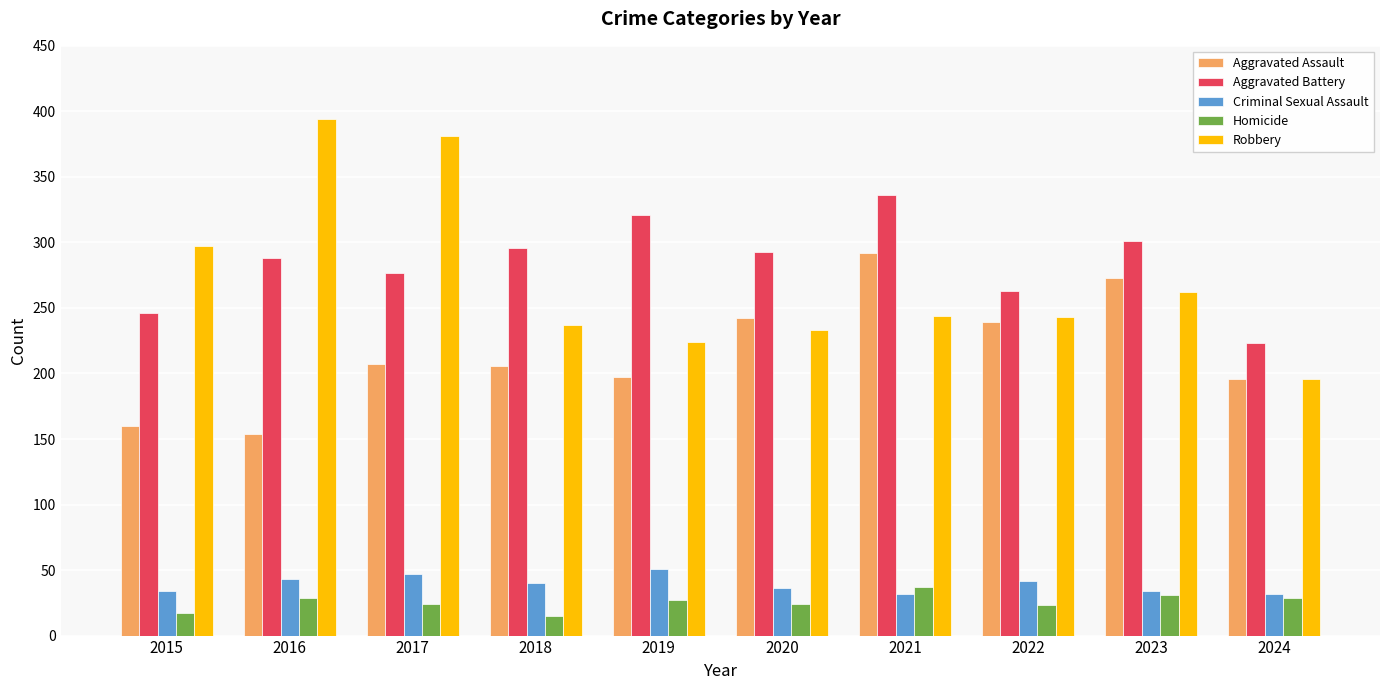

The value of Aggravated Assault at 2018 is 309. True or false?

False